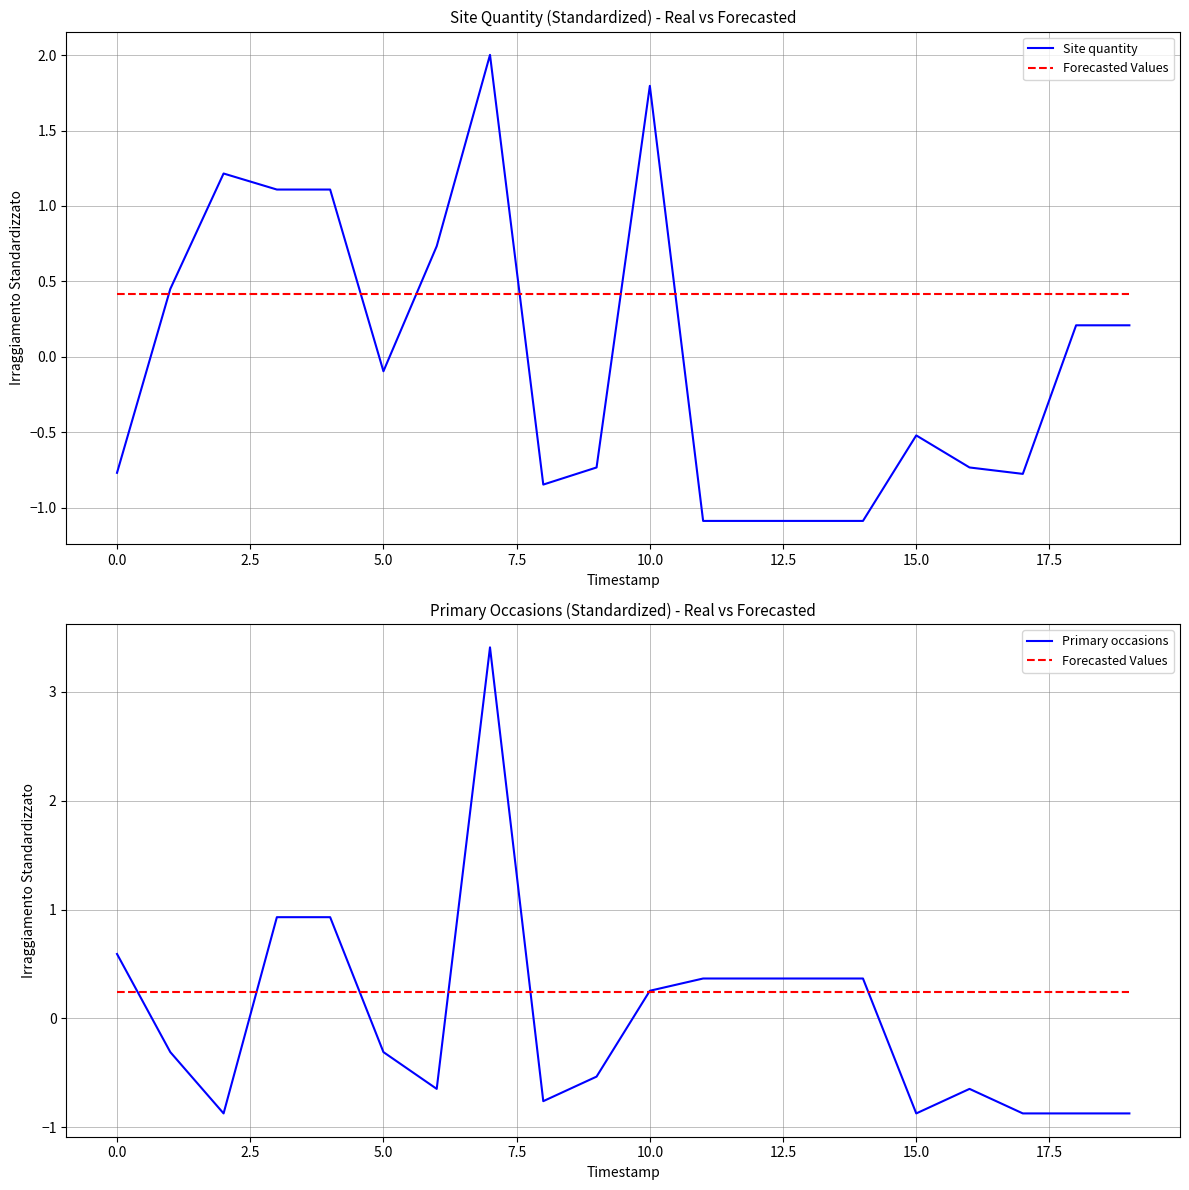

What is the difference between the maximum and minimum values in the Primary occasions series?

4.3